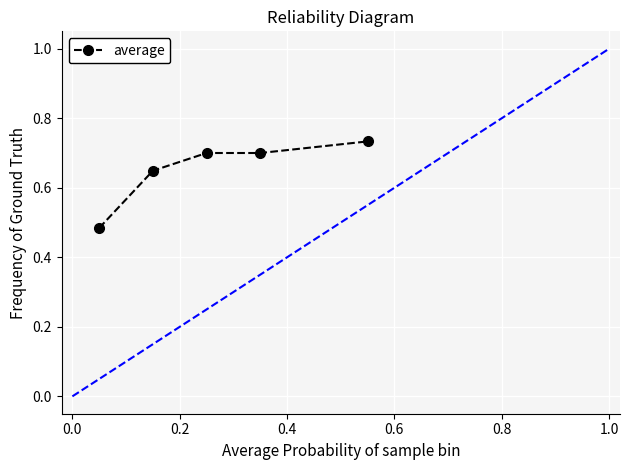

What is the sum of all values?

3.3